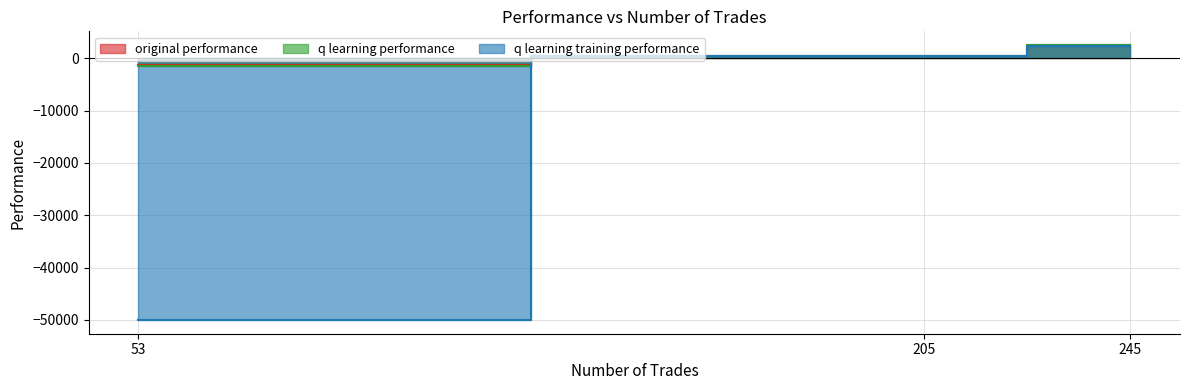

Is it true that q learning training performance equals 421.3 at 205?

True